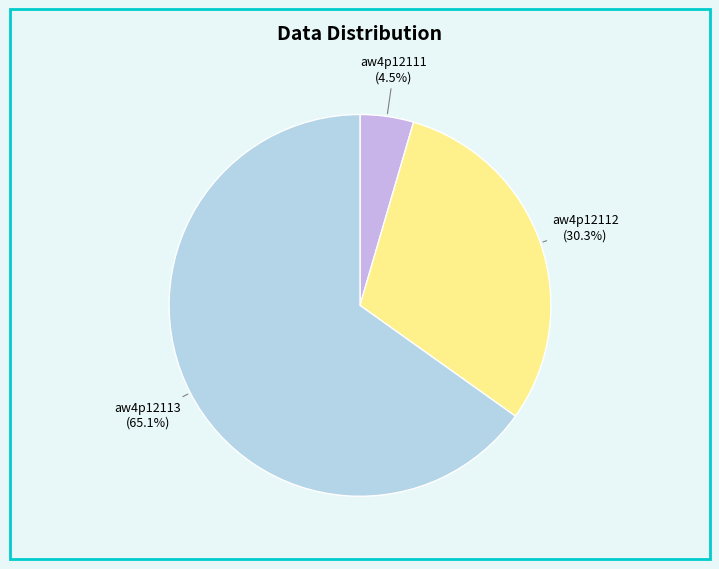

How many slices are in this pie chart?

3